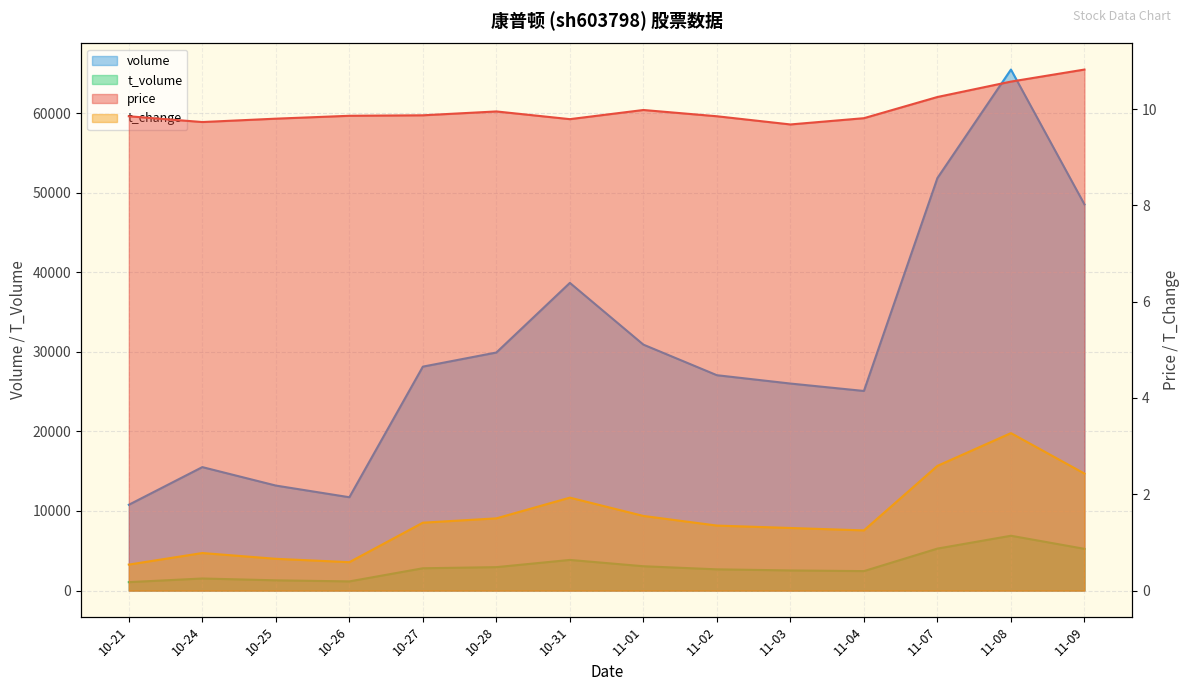

What is the maximum value for t_volume?

6890.0